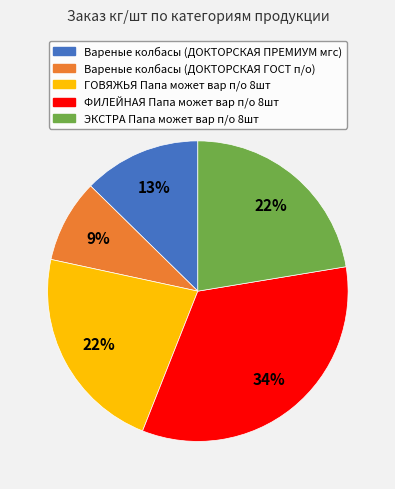

Is it true that ГОВЯЖЬЯ Папа может вар п/о 8шт is 12% of the pie?

False